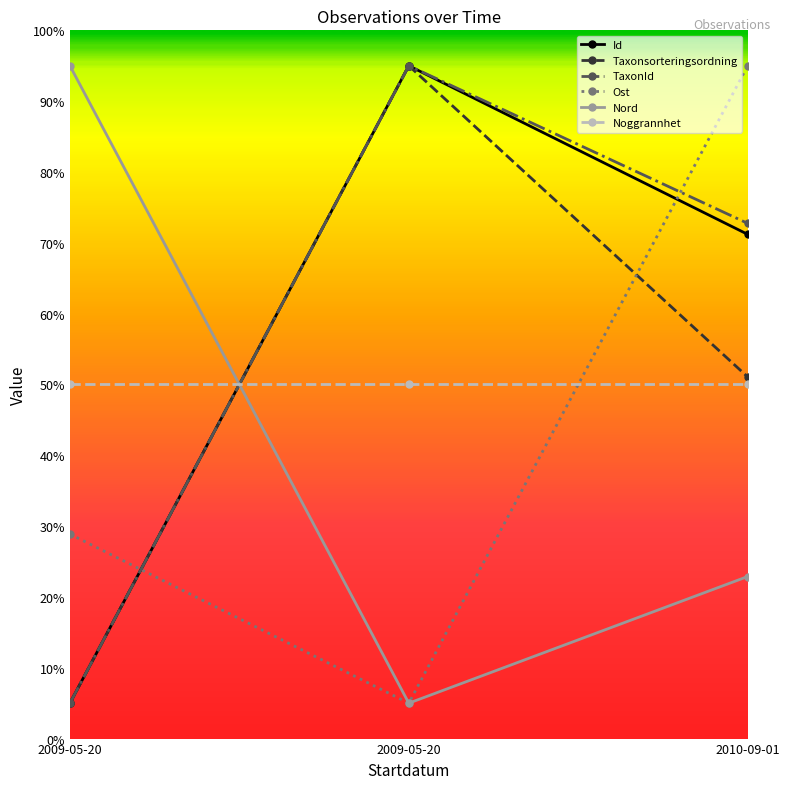

True or false: Id has a value of 71.2 at 2010-09-01.

True